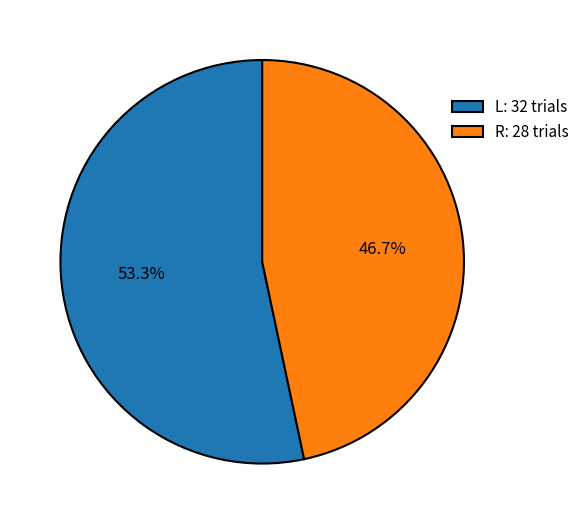

Which slice is the smallest?

R